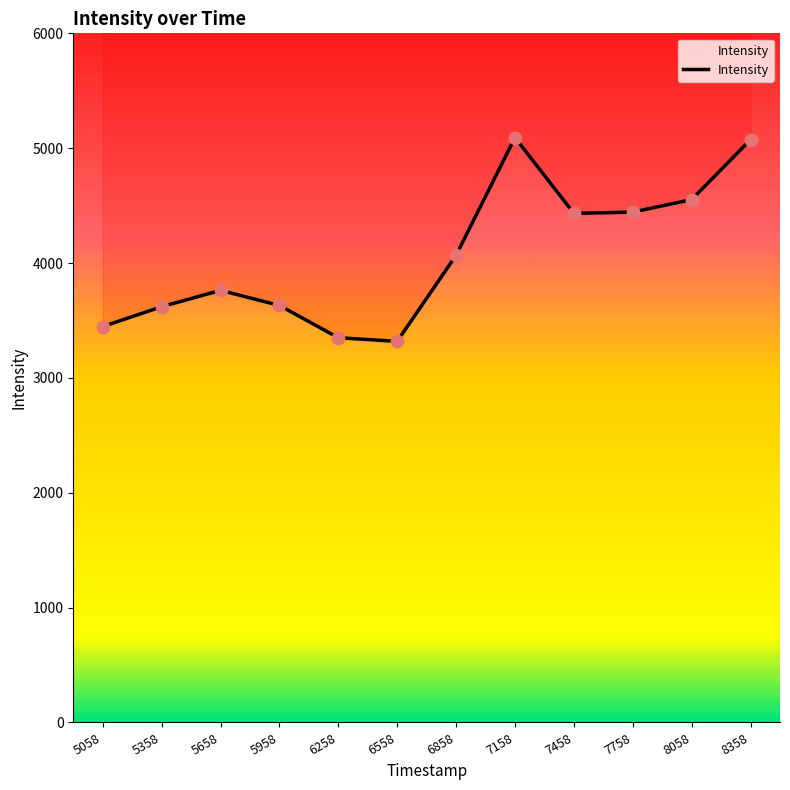

Approximately how many times larger is the value at 6258 compared to 6558?

1.0